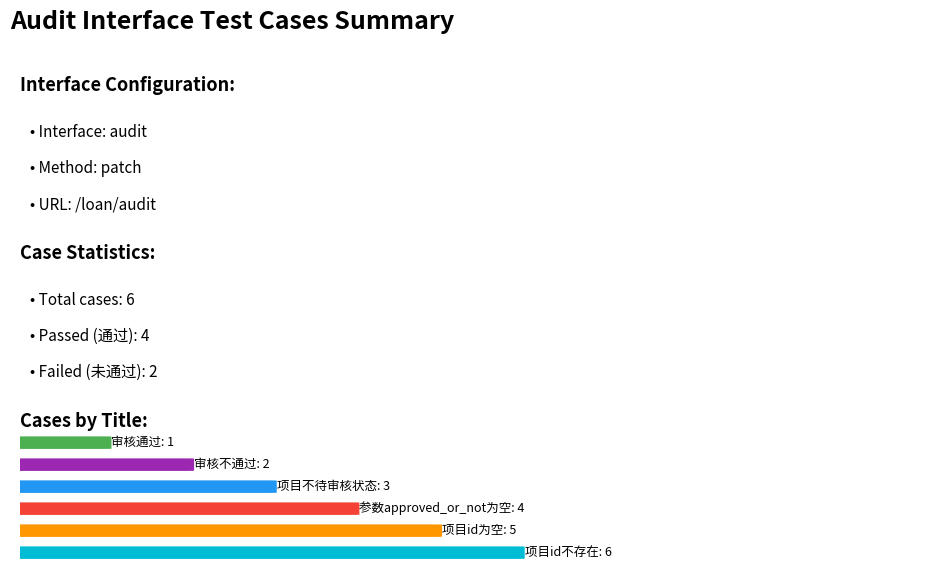

Between 项目不待审核状态 and 参数approved_or_not为空, which is larger?

参数approved_or_not为空